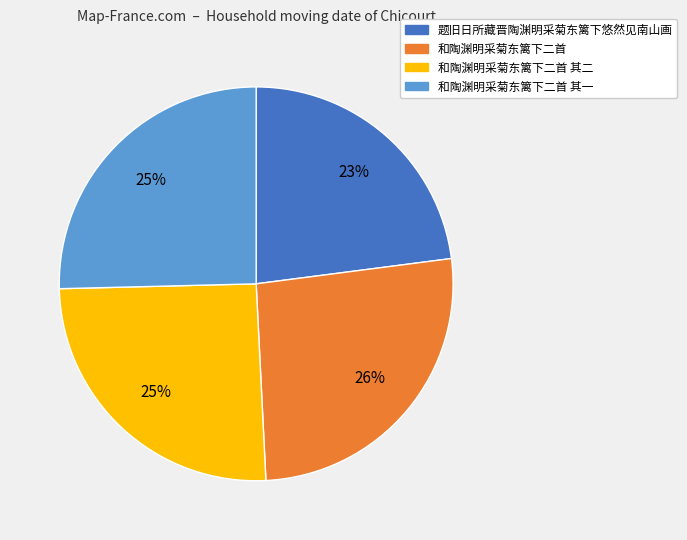

How many slices are in this pie chart?

4